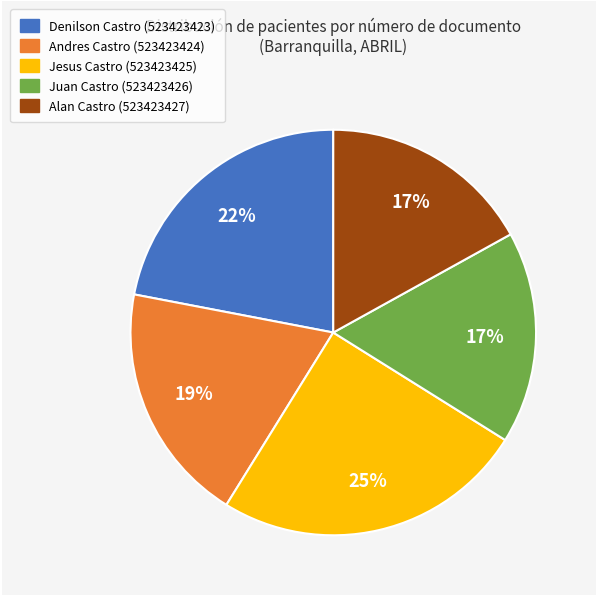

Is there a majority slice in this chart?

No